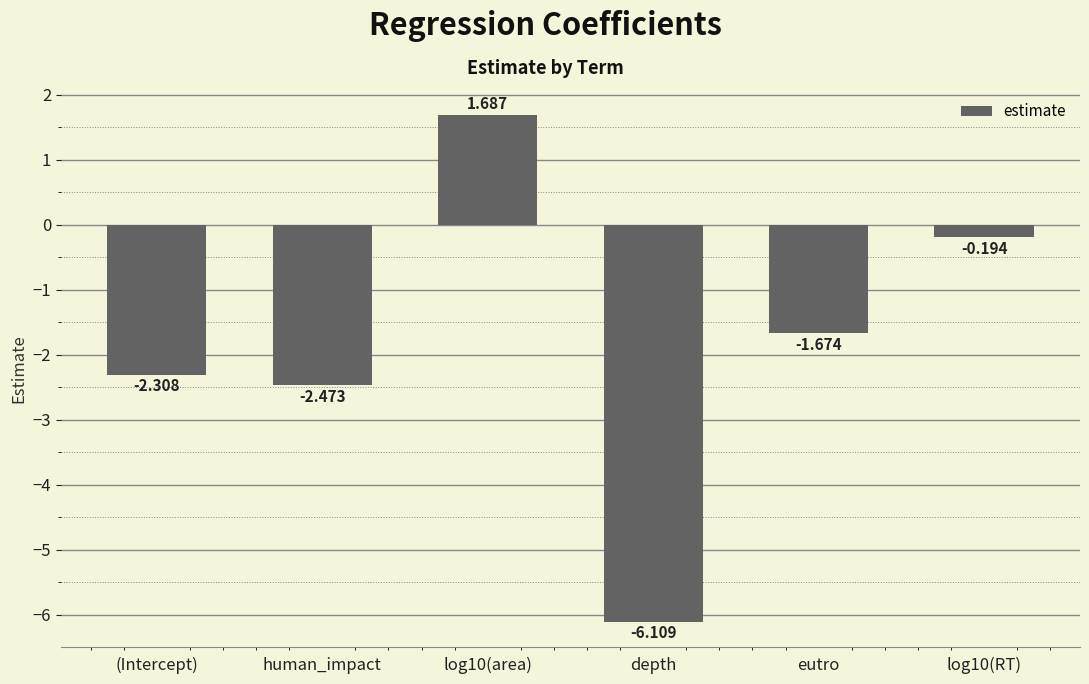

Which has a higher value, human_impact or (Intercept)?

(Intercept)